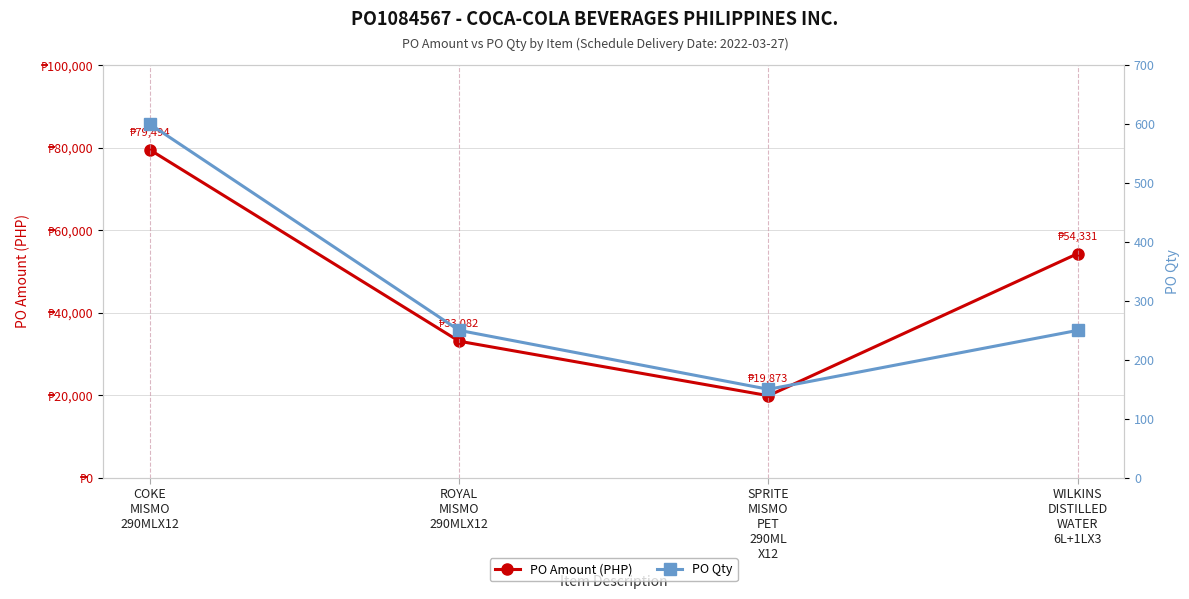

True or false: PO Amount (PHP) and PO Qty intersect in this chart.

False